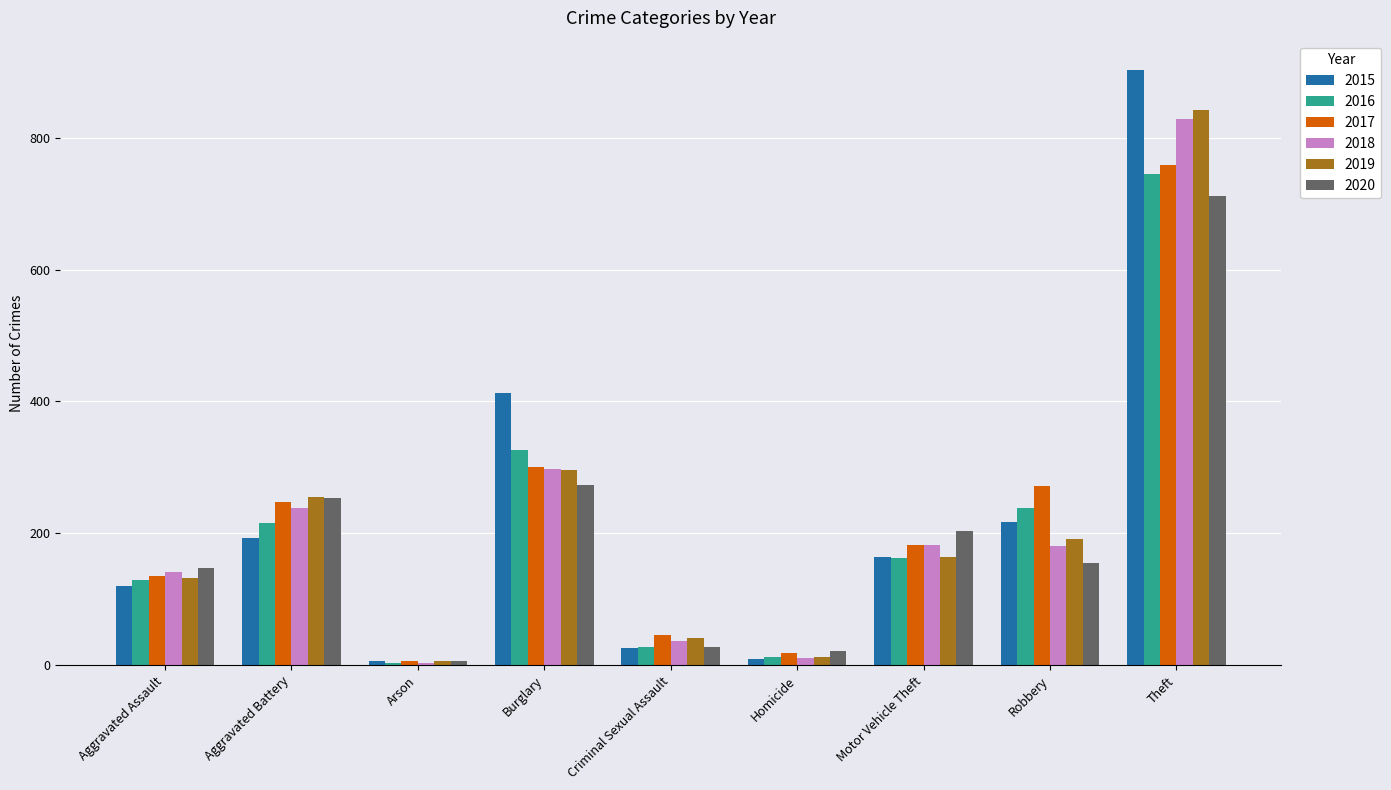

Which category has the lowest value in the 2017 series?

Arson